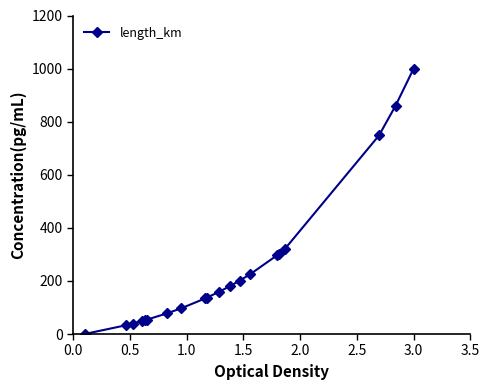

What is the sum of all values?

4965.2